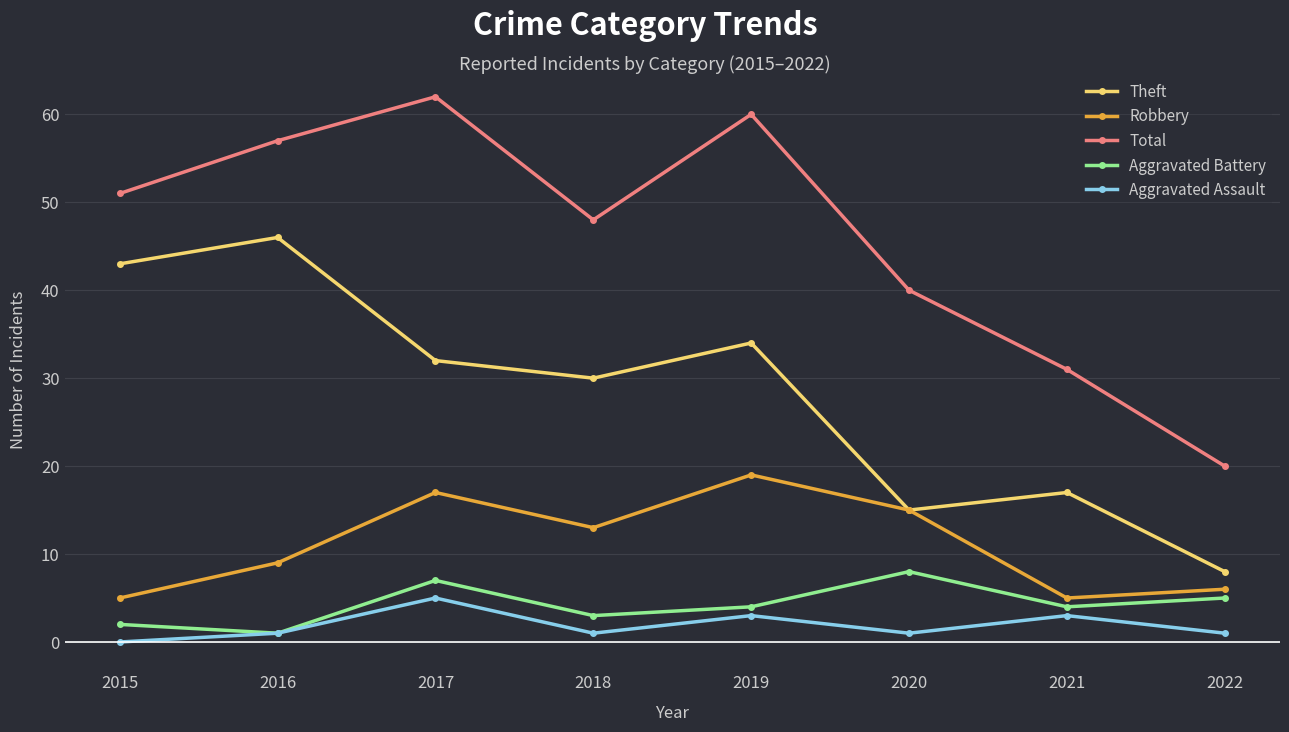

Which series has the largest range (max minus min)?

Total